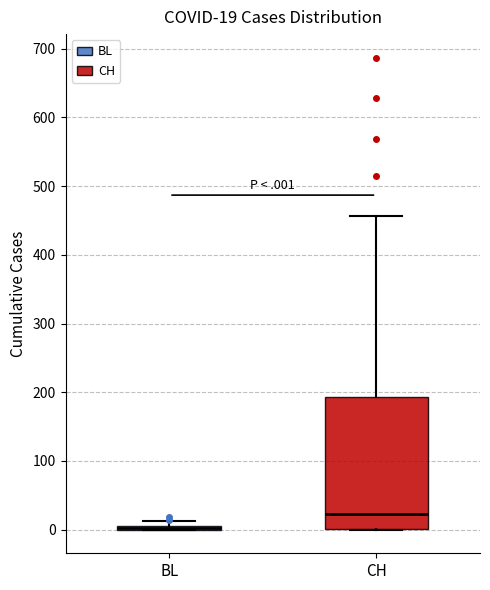

Comparing the boxes themselves (not the whiskers), which one is the tallest?

CH